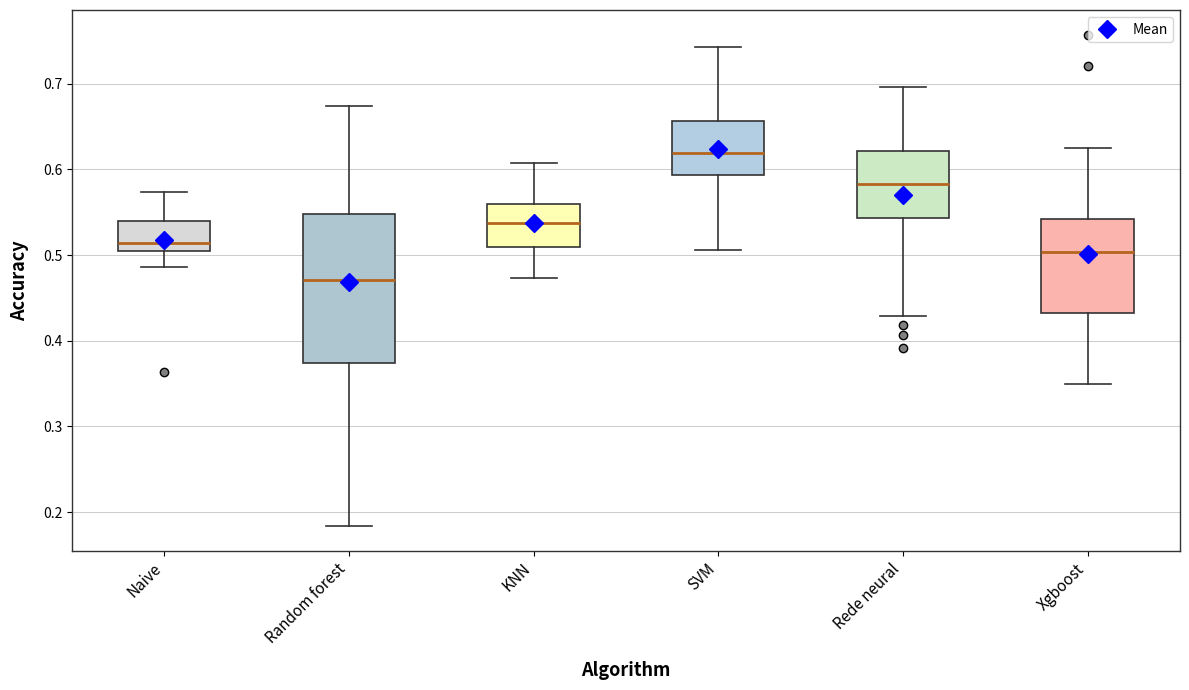

Reading left to right, transcribe this box plot: for each box, give where its median line is, the range the box spans, and where its two whiskers end, as read against the y-axis. The values are not printed on the chart, so give them approximately, as read against the axis.

Naive: median 0.51, box 0.50 to 0.54, whiskers 0.49 to 0.57
Random forest: median 0.47, box 0.37 to 0.55, whiskers 0.18 to 0.67
KNN: median 0.54, box 0.51 to 0.56, whiskers 0.47 to 0.61
SVM: median 0.62, box 0.59 to 0.66, whiskers 0.51 to 0.74
Rede neural: median 0.58, box 0.54 to 0.62, whiskers 0.43 to 0.70
Xgboost: median 0.50, box 0.43 to 0.54, whiskers 0.35 to 0.63